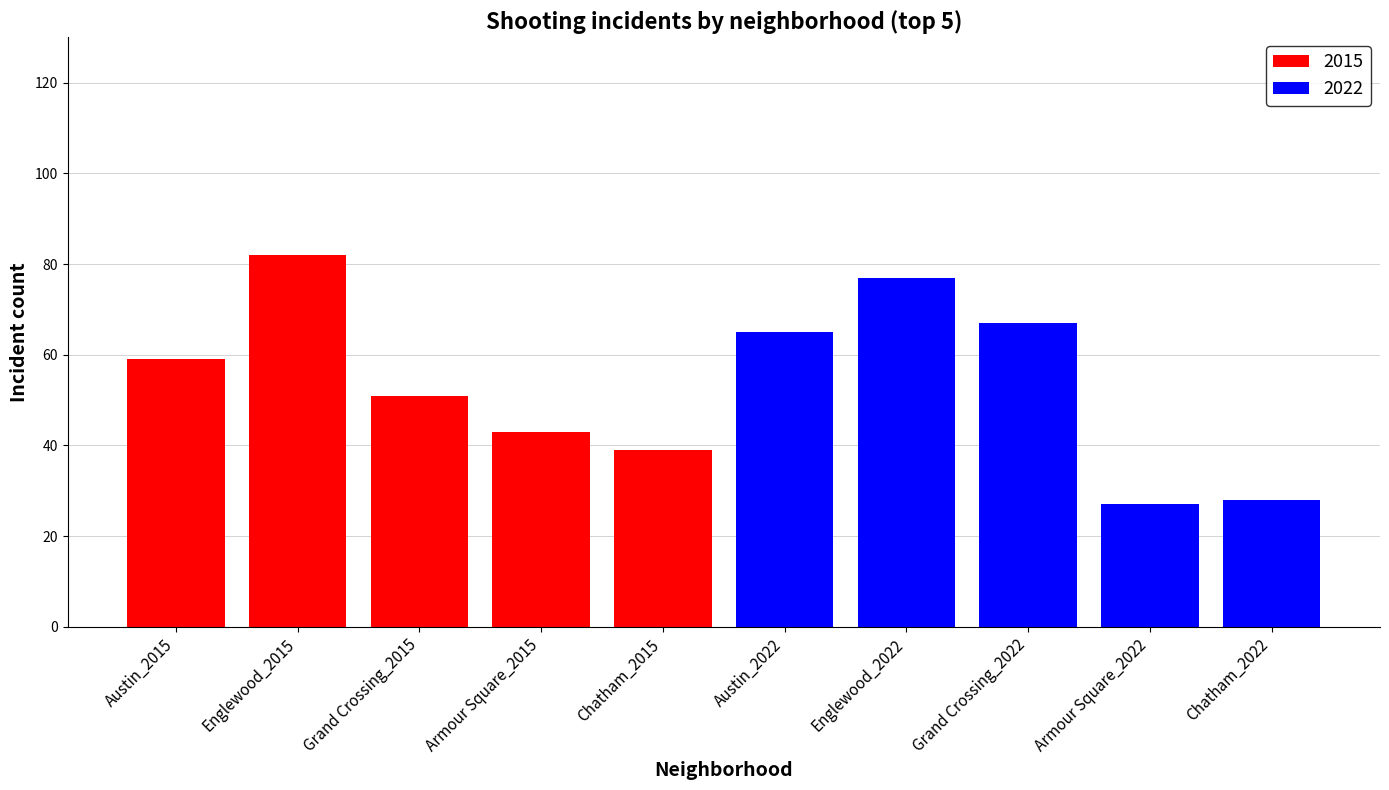

Which series has the largest total across all categories?

2015